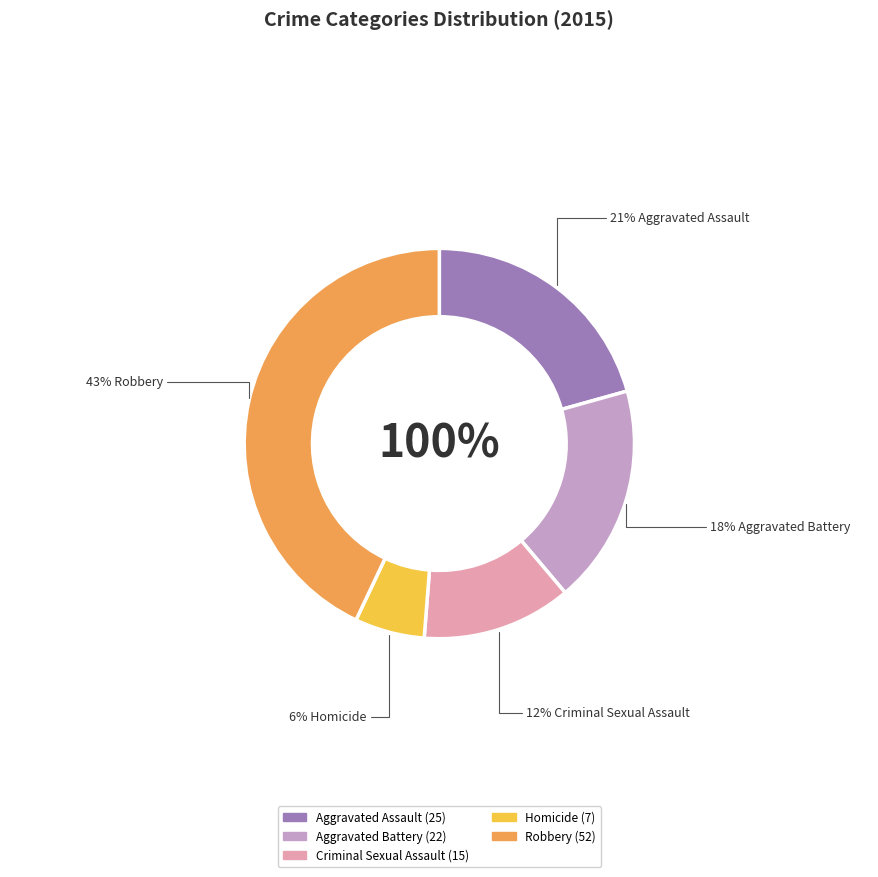

What is the change in value from Aggravated Assault to Criminal Sexual Assault?

-10